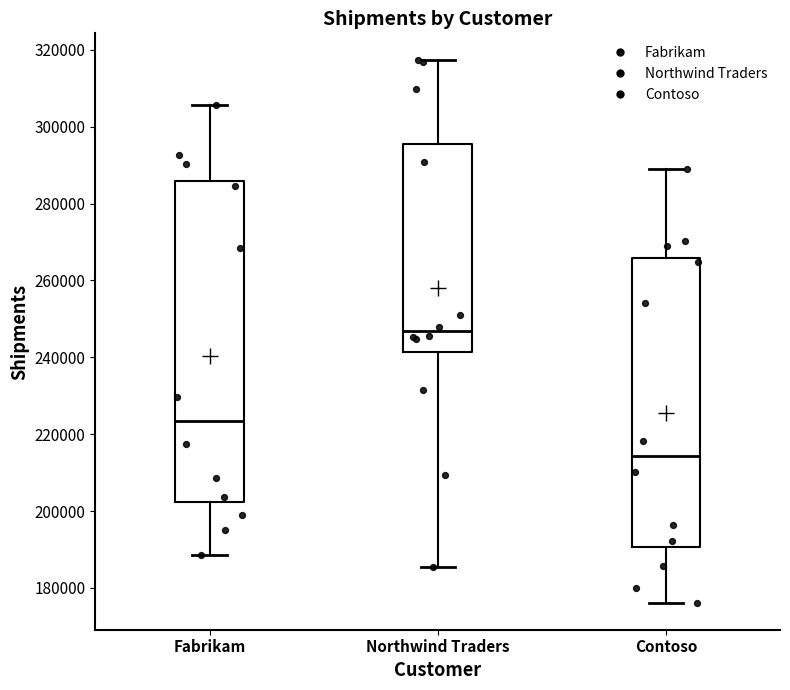

Where does the lower whisker of the box for Contoso end on the y-axis? The values are not printed on the chart, so give them approximately, as read against the axis.

176000